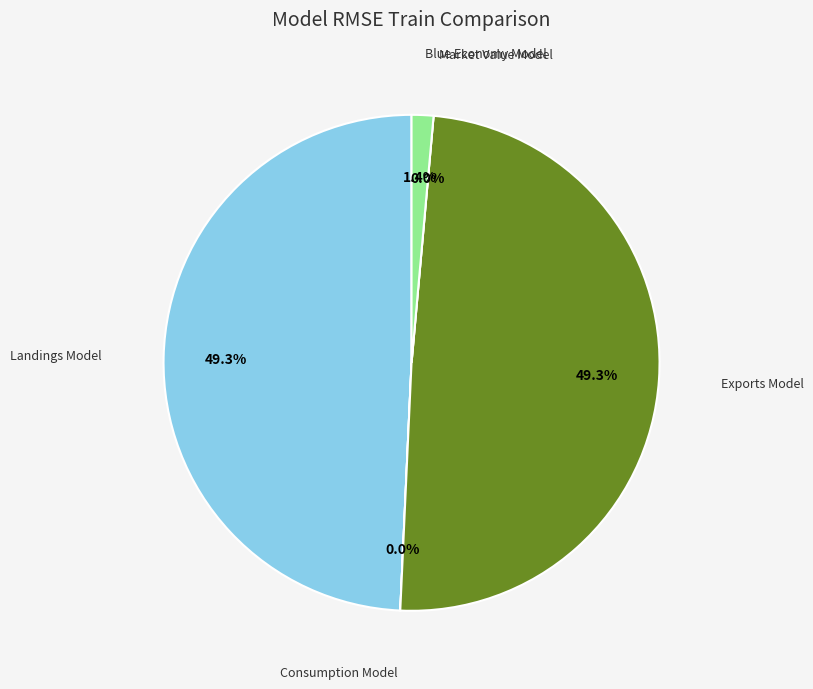

The Exports Model slice represents 64% of the pie. True or false?

False